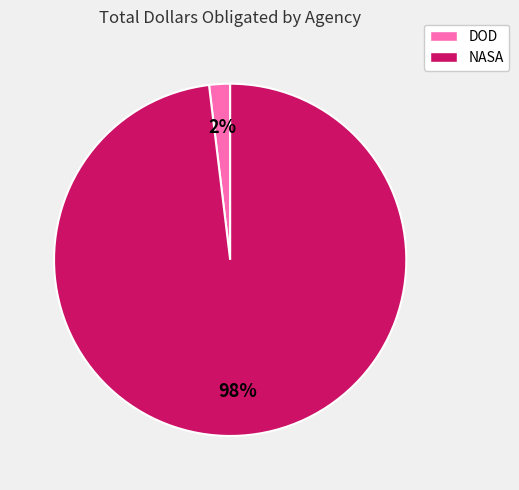

To the nearest percent, what is the average slice percentage?

50%